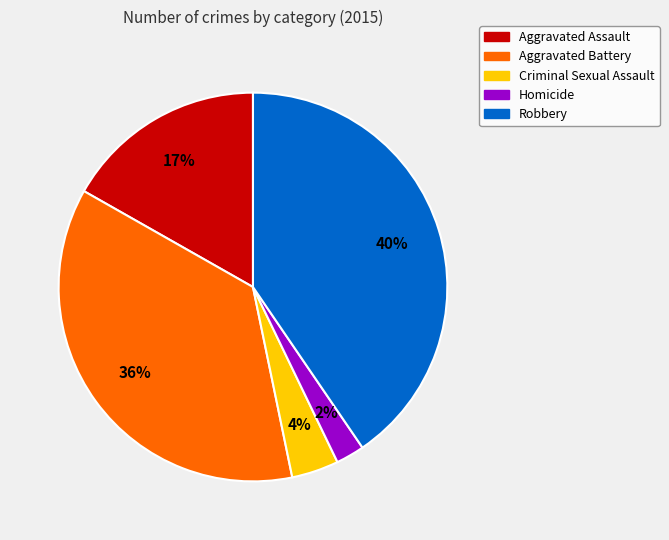

Is it true that Aggravated Battery is 48% of the pie?

False